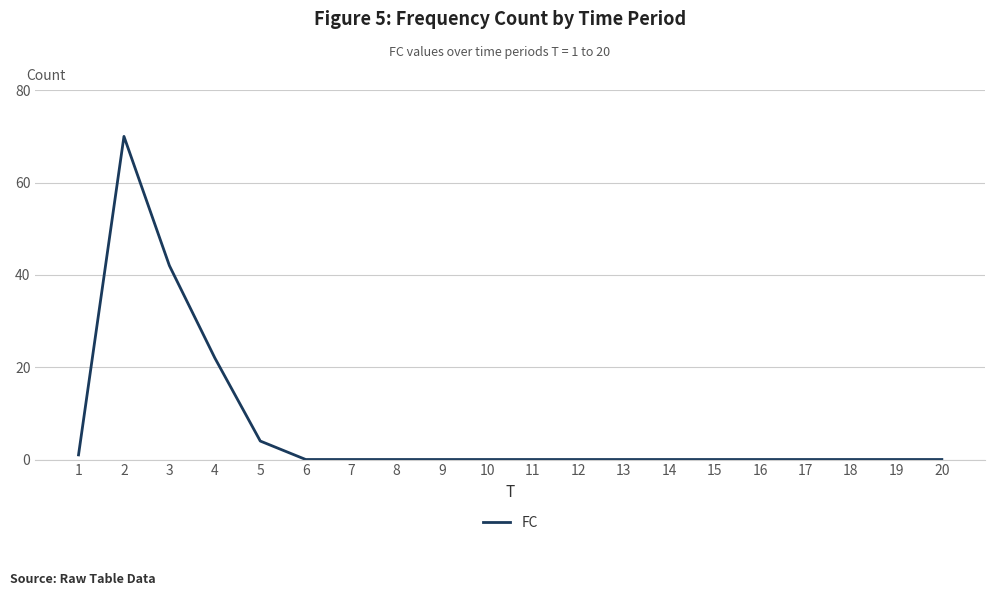

Between 18 and 4, which is larger?

4